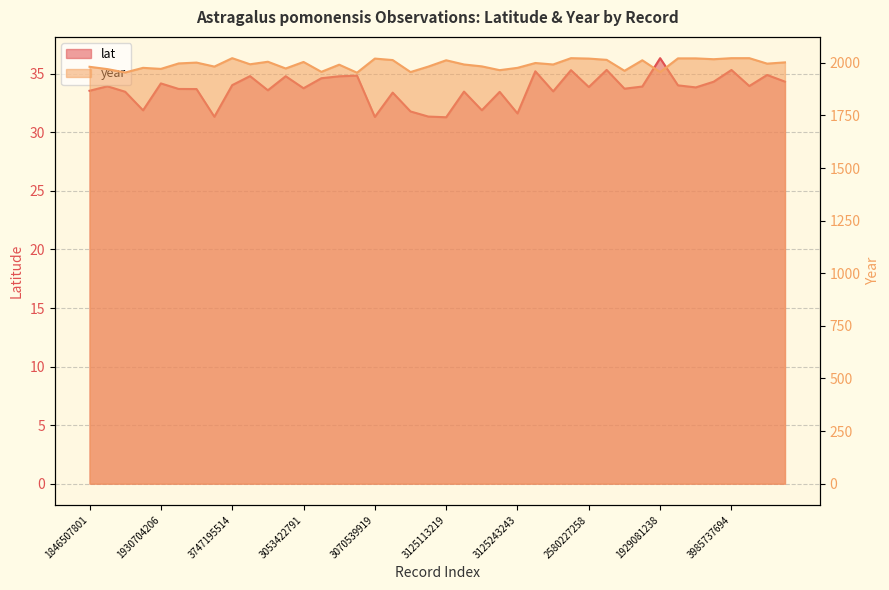

Which category has the lowest value in the lat series?

3125113219